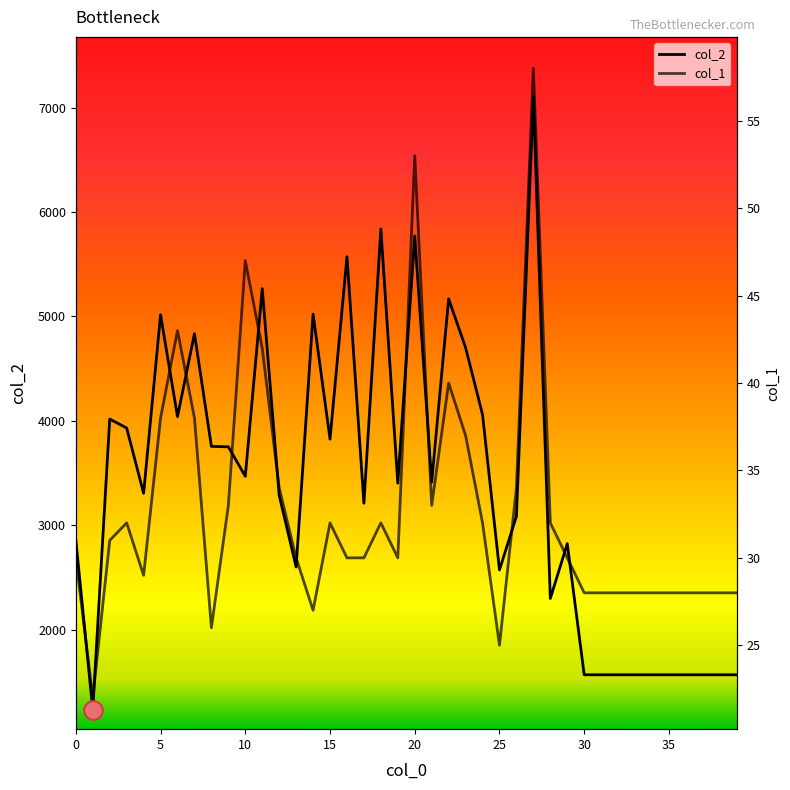

Which series reaches the minimum Y coordinate?

col_1